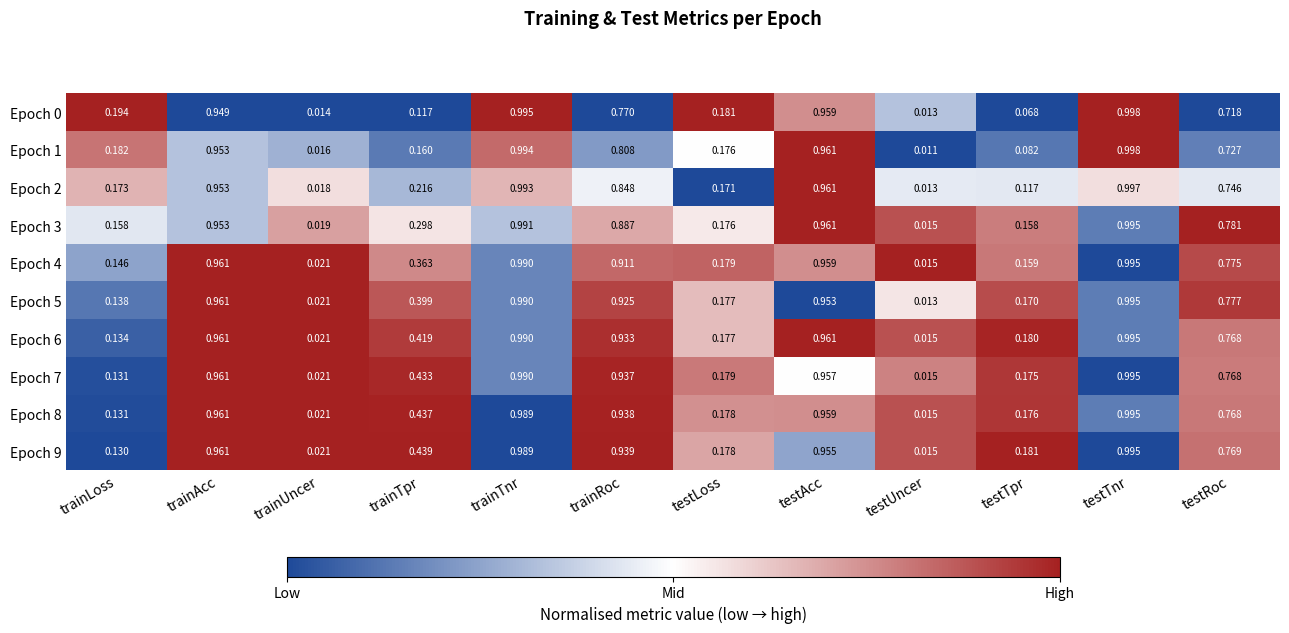

Count the number of categories in the chart.

12